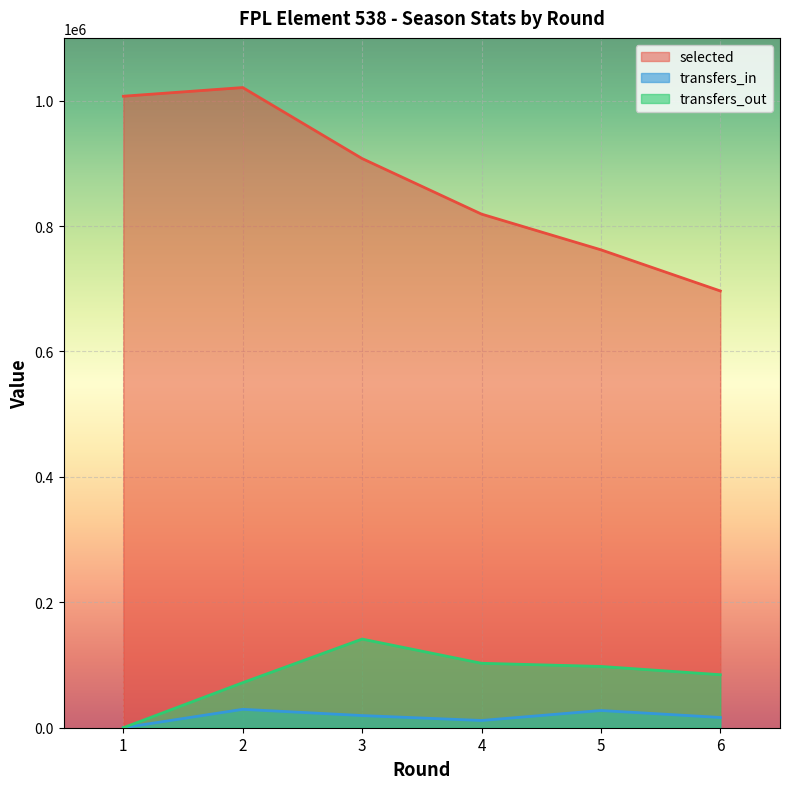

What are all the series names shown in the legend?

selected, transfers_in, transfers_out